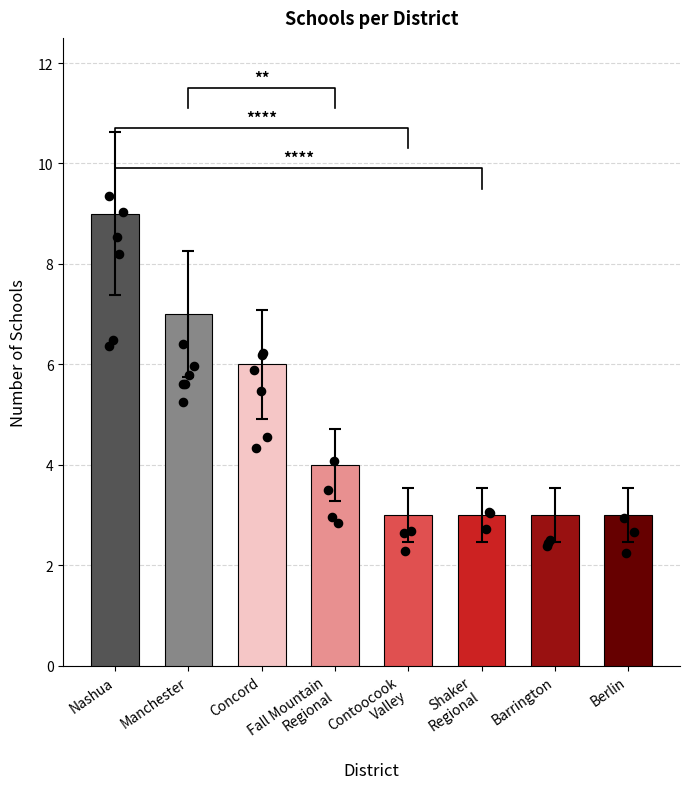

What is the change in value from Concord to Shaker
Regional?

-3